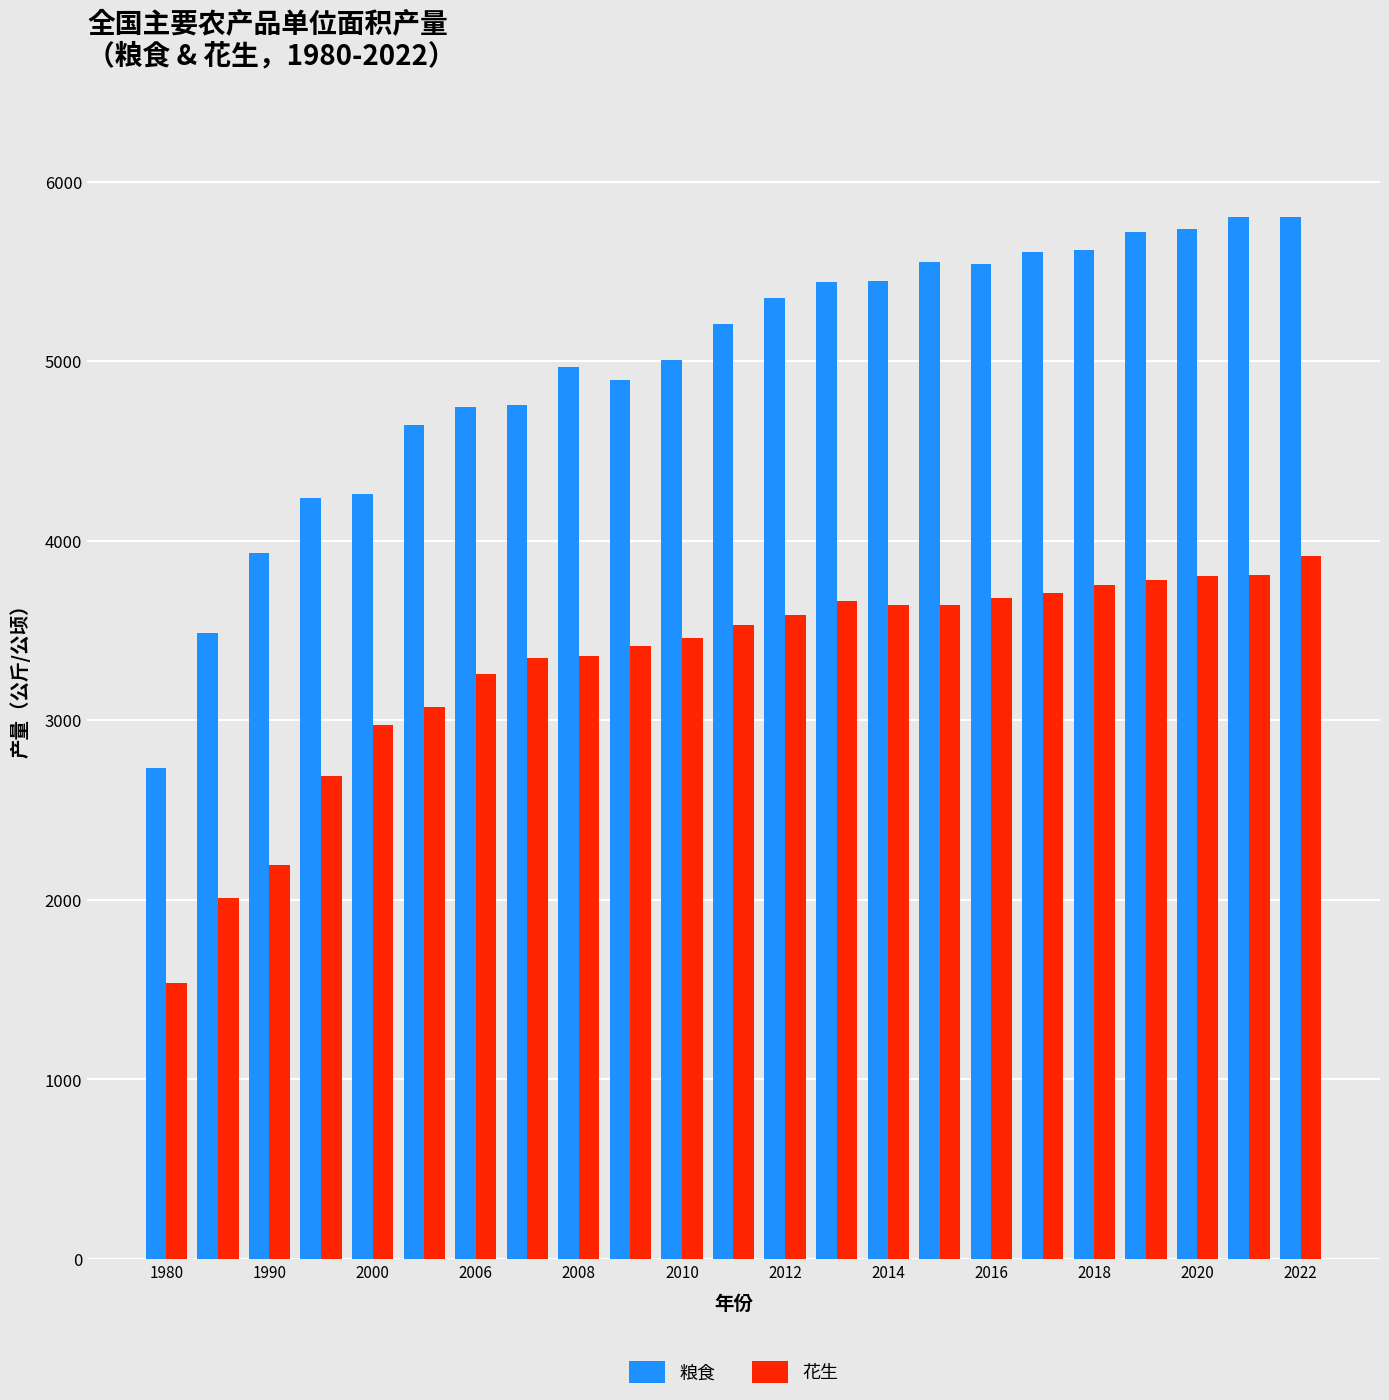

Which series has the largest range (max minus min)?

粮食